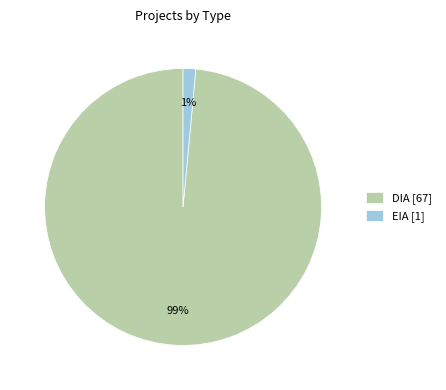

What percentage is the DIA slice, to the nearest percent?

99%